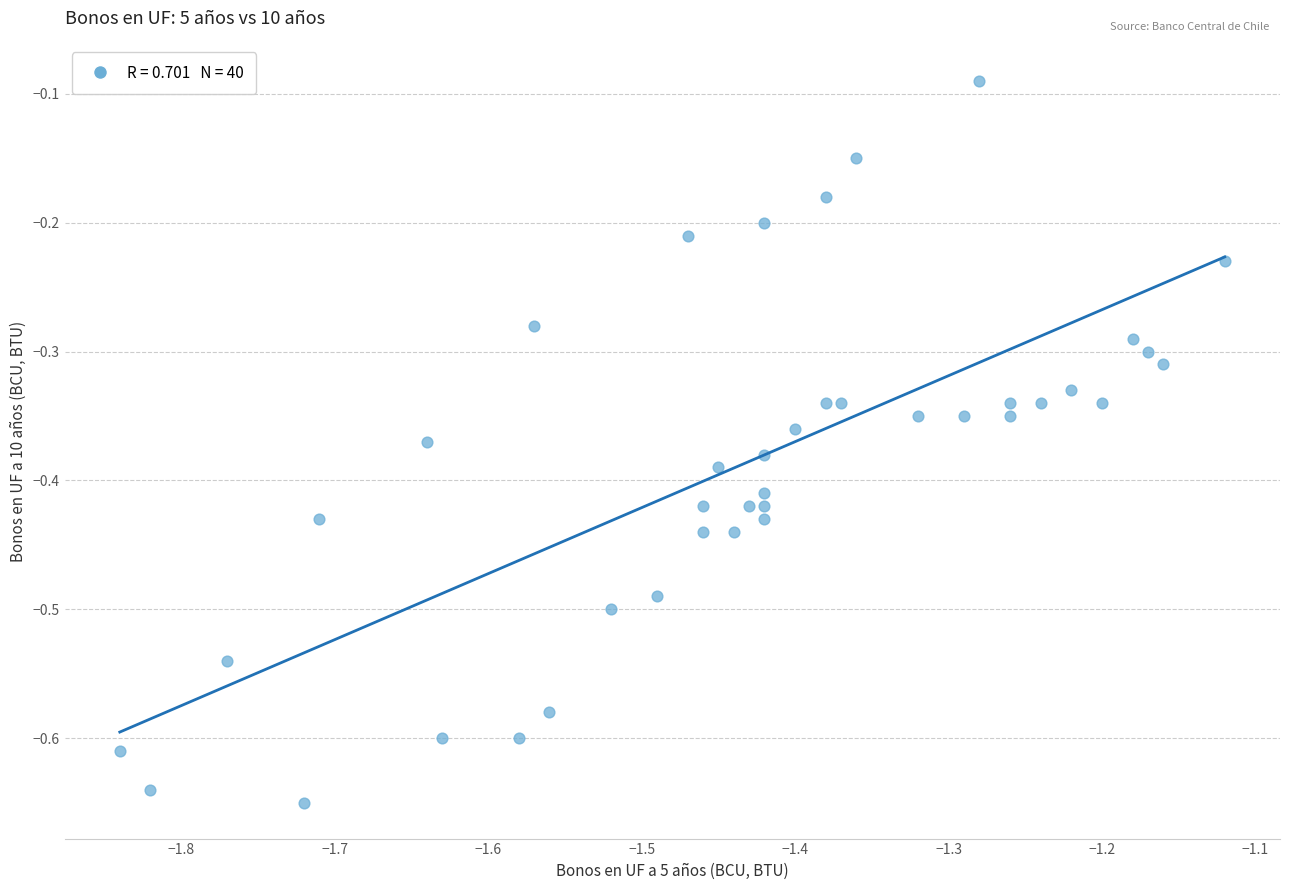

What is the range of Y values (max minus min)?

0.6